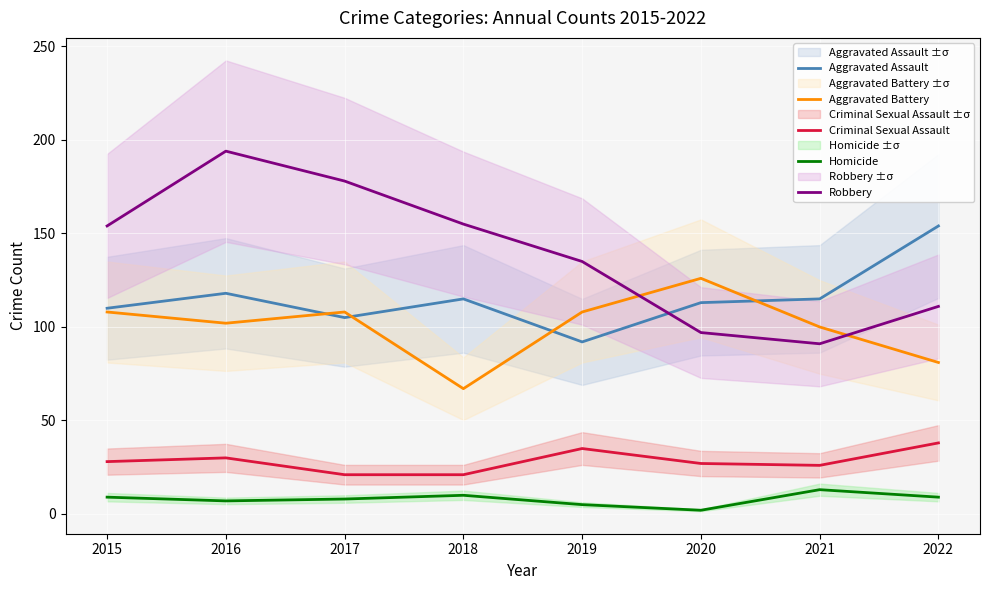

What are all the series names shown in the legend?

Aggravated Assault, Aggravated Battery, Criminal Sexual Assault, Homicide, Robbery